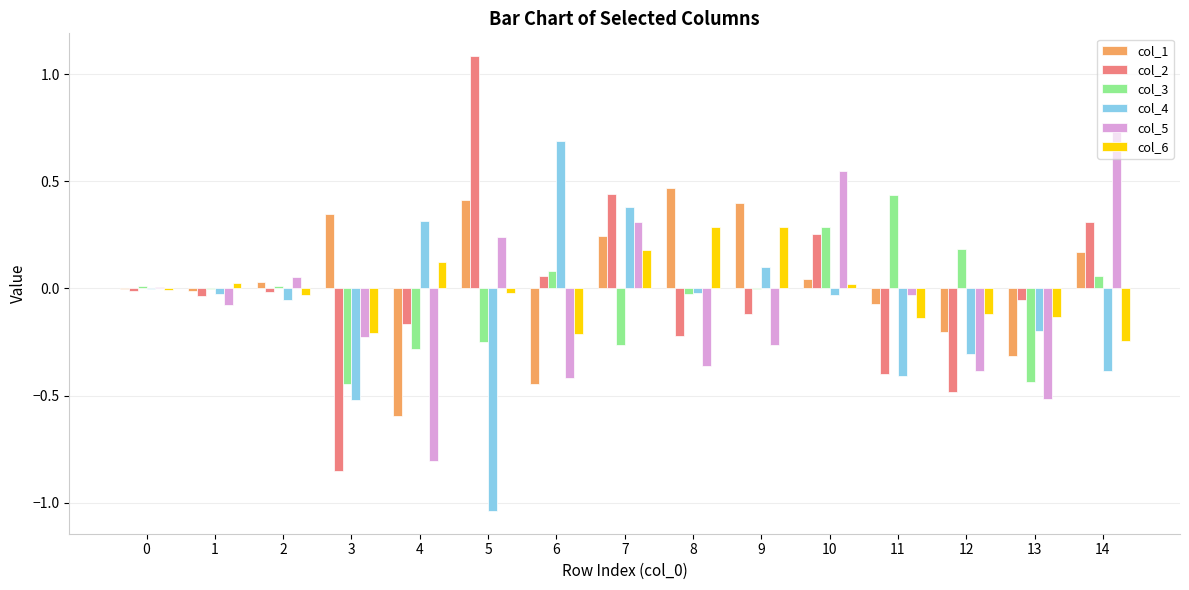

What is the sum of all col_3 values?

-0.6